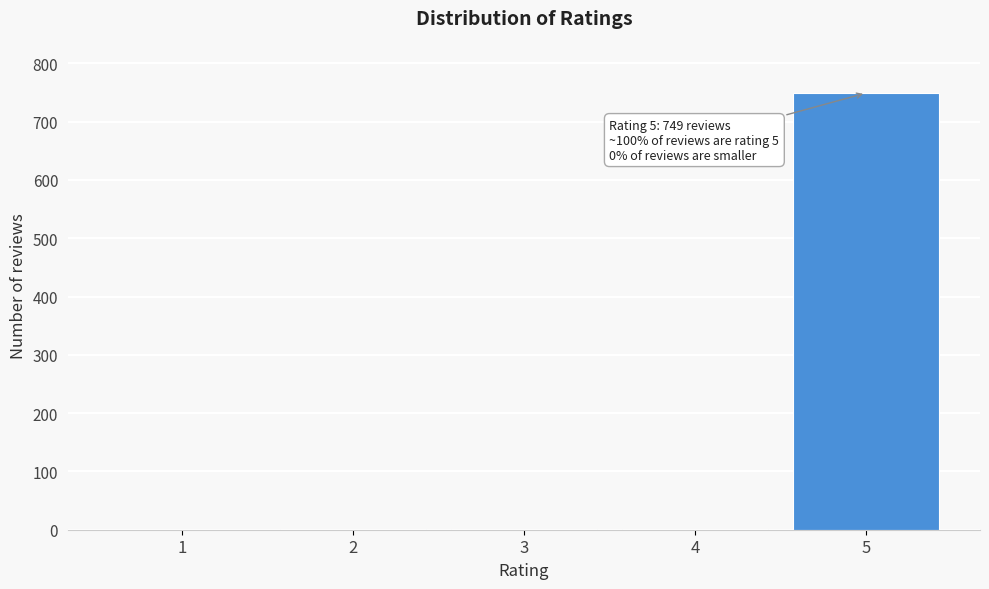

What is the greatest value displayed?

749